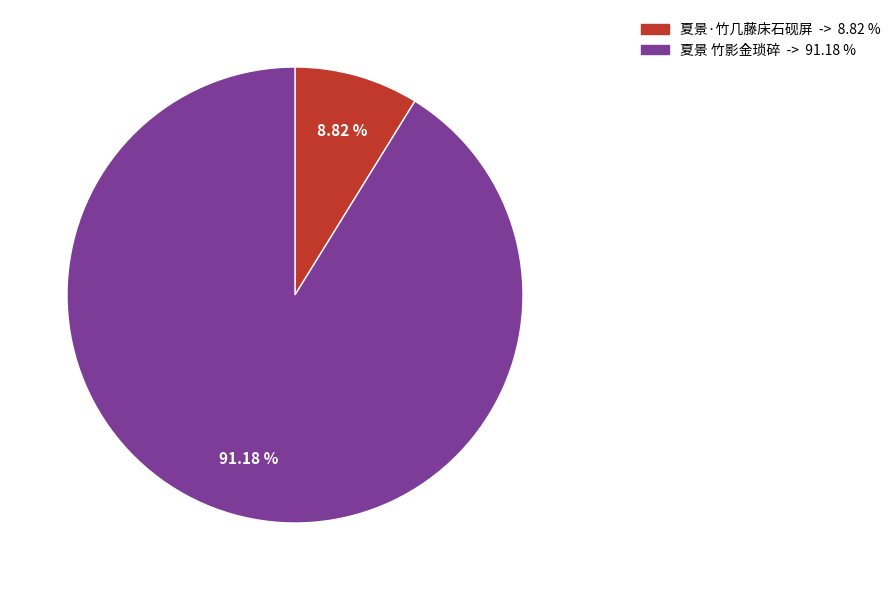

To the nearest percent, what portion does 夏景 竹影金琐碎 represent?

91%